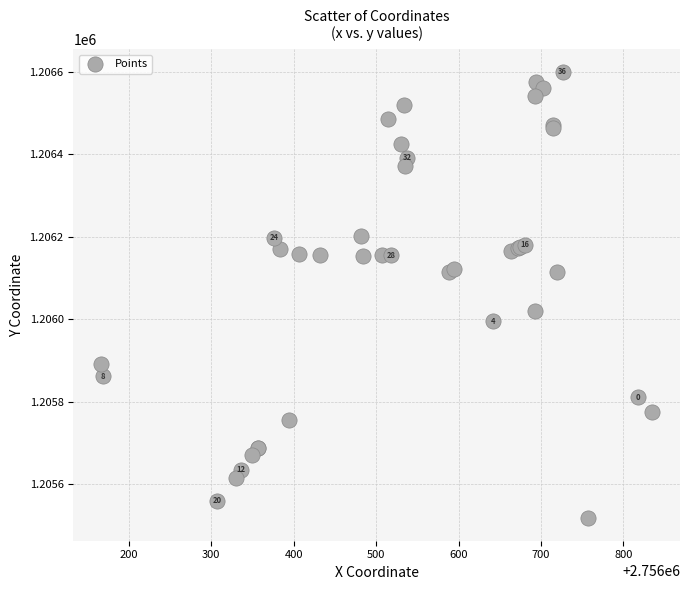

What Y value in the scatter plot is closest to 1206058?

1206020.0